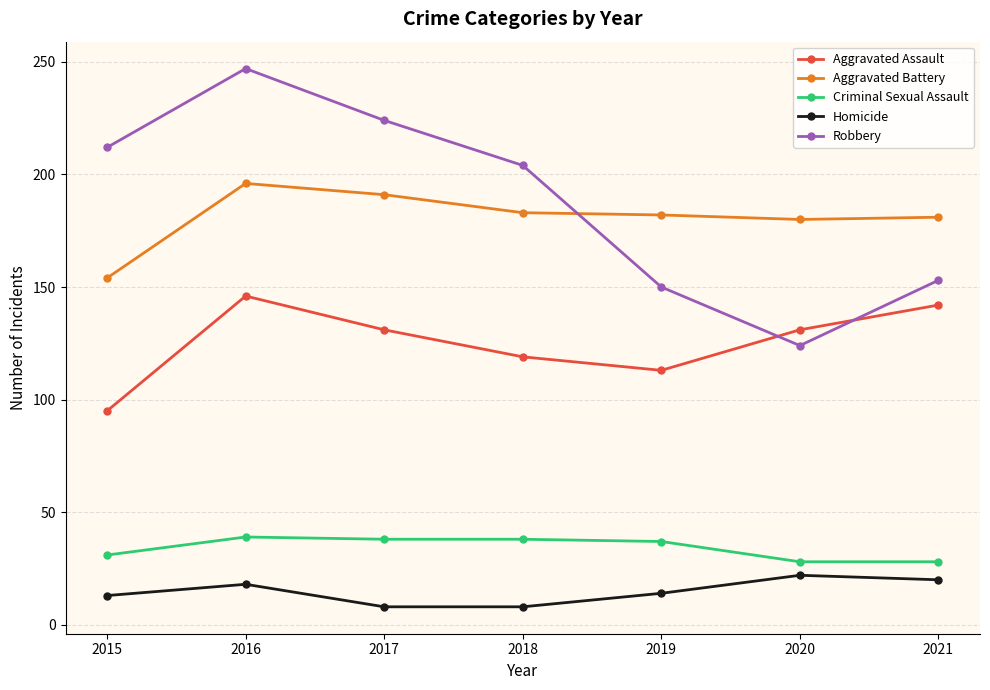

Which series has the largest range (max minus min)?

Robbery